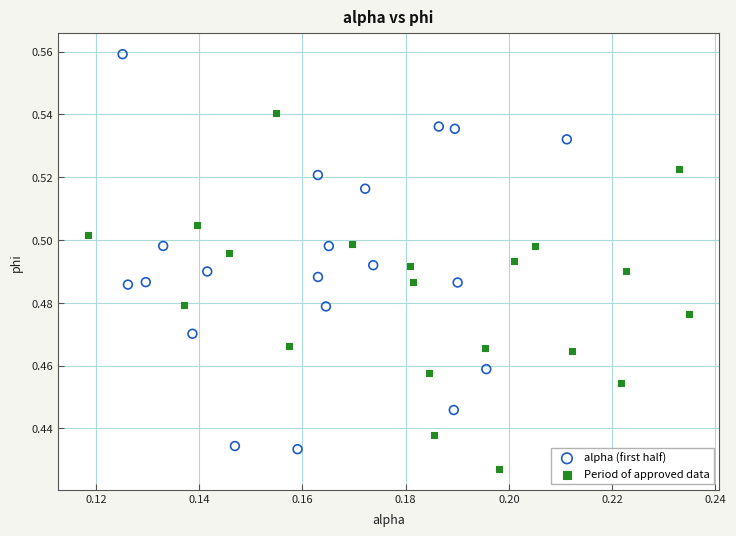

Which series contains the highest Y value?

alpha (first half)